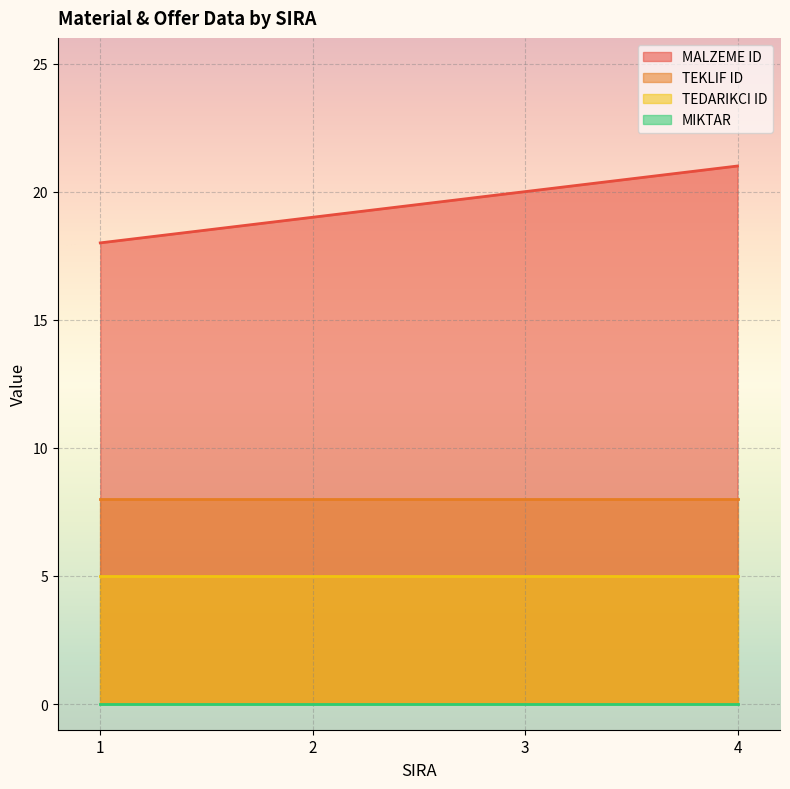

True or false: TEDARIKCI ID and TEKLIF ID intersect in this chart.

False